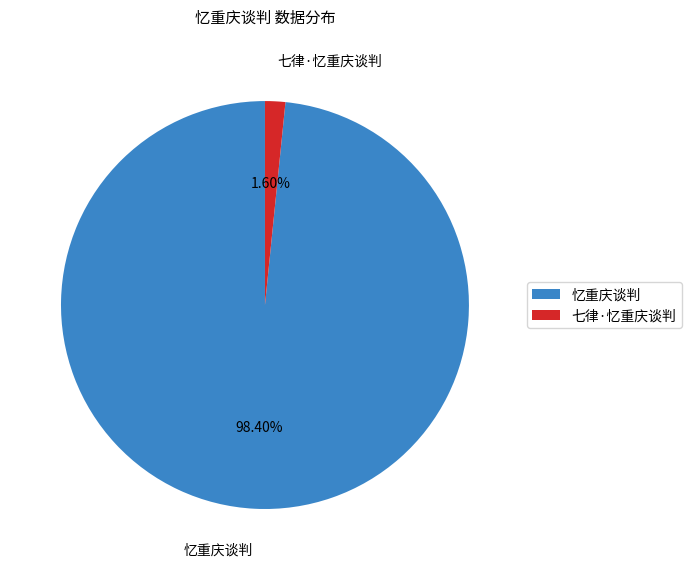

How many segments does this pie chart have?

2